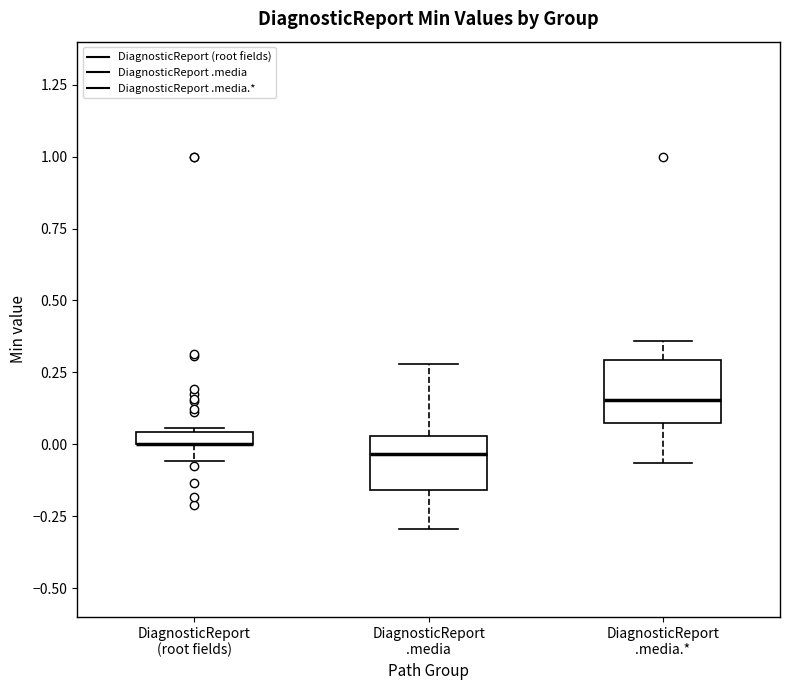

Where is the upper edge of the box for DiagnosticReport (root fields) on the y-axis? The values are not printed on the chart, so give them approximately, as read against the axis.

0.05